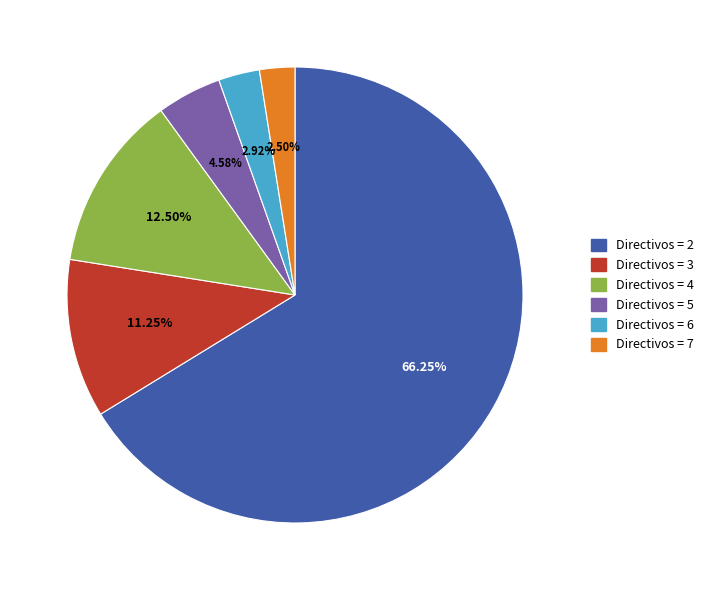

Count the number of slices in the pie.

6